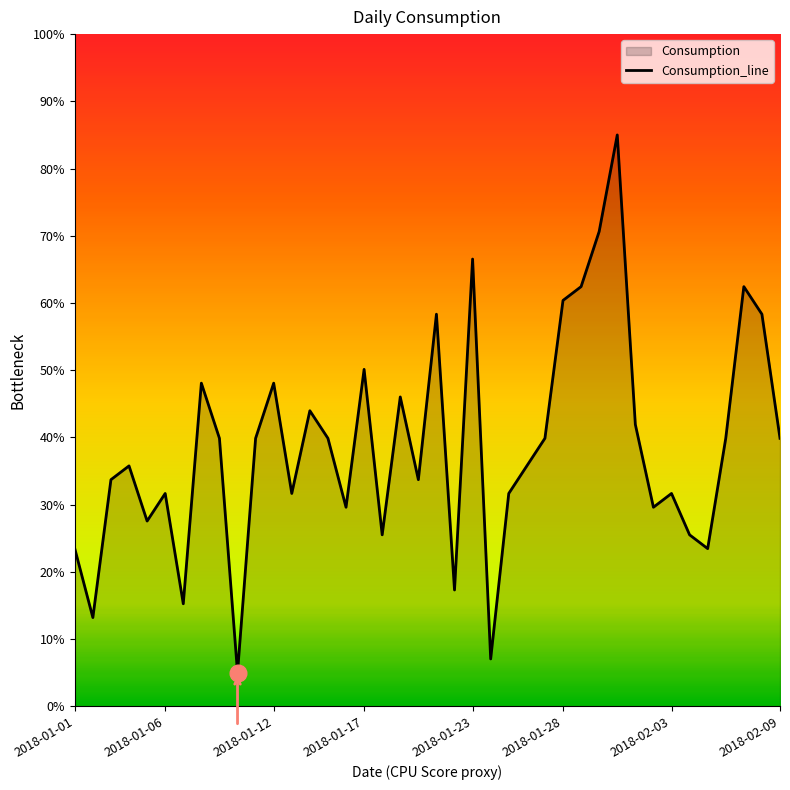

Is it true that the value at 37 is 62.4?

True